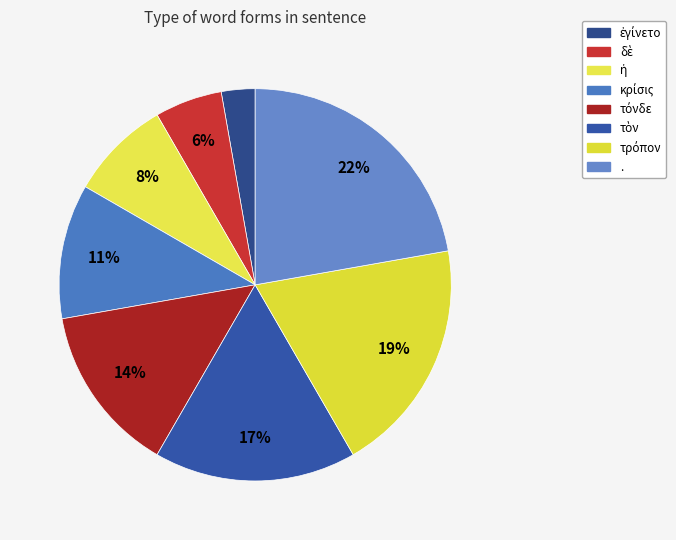

Rank the categories by value from highest to lowest.

., τρόπον, τὸν, τόνδε, κρίσις, ἡ, δὲ, ἐγίνετο